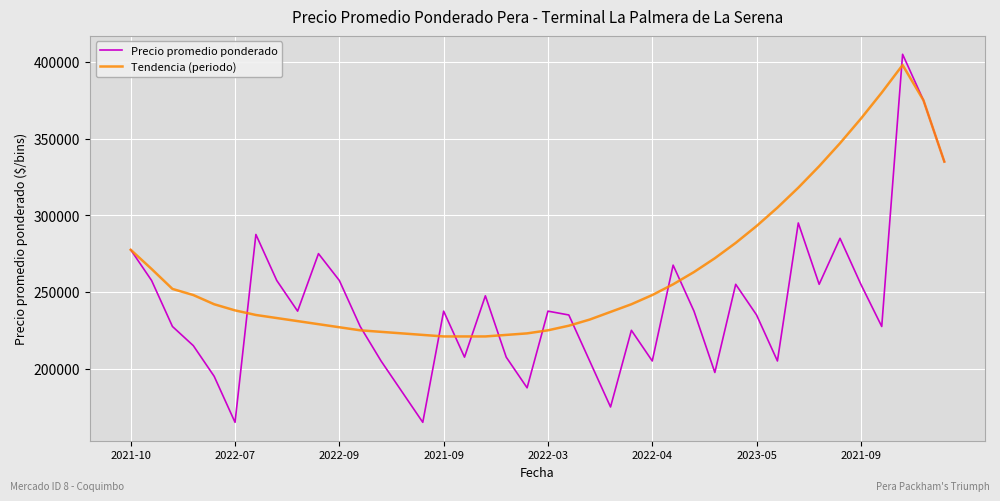

What is the maximum value for Precio promedio ponderado?

405000